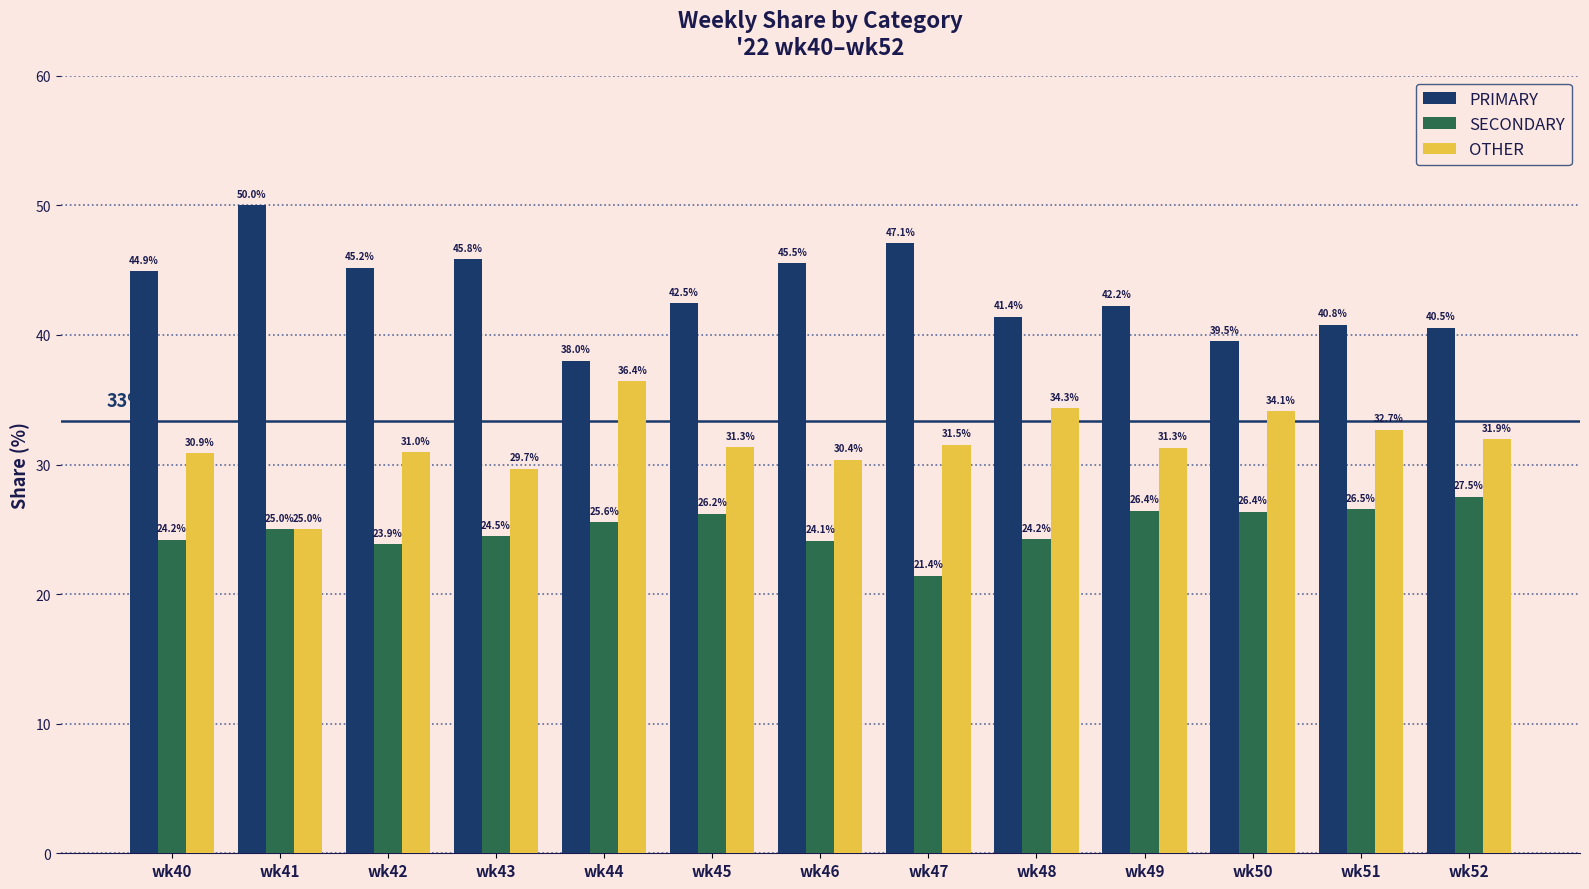

At which category does the chart reach its peak across all series?

wk41